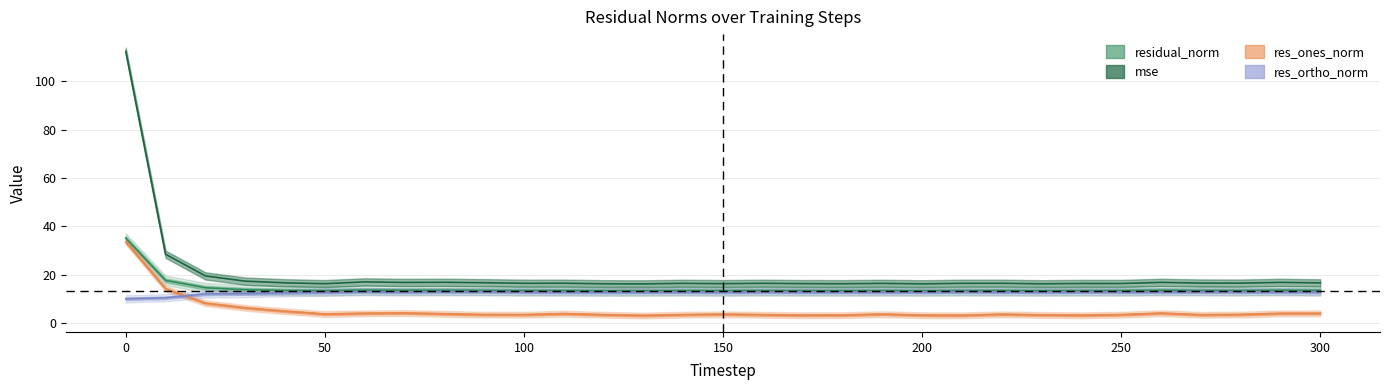

Count the number of categories in the chart.

31